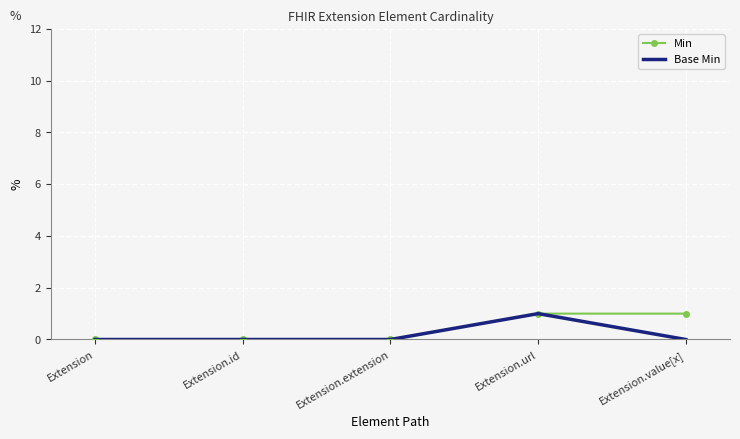

At which label does Base Min reach its peak?

Extension.url